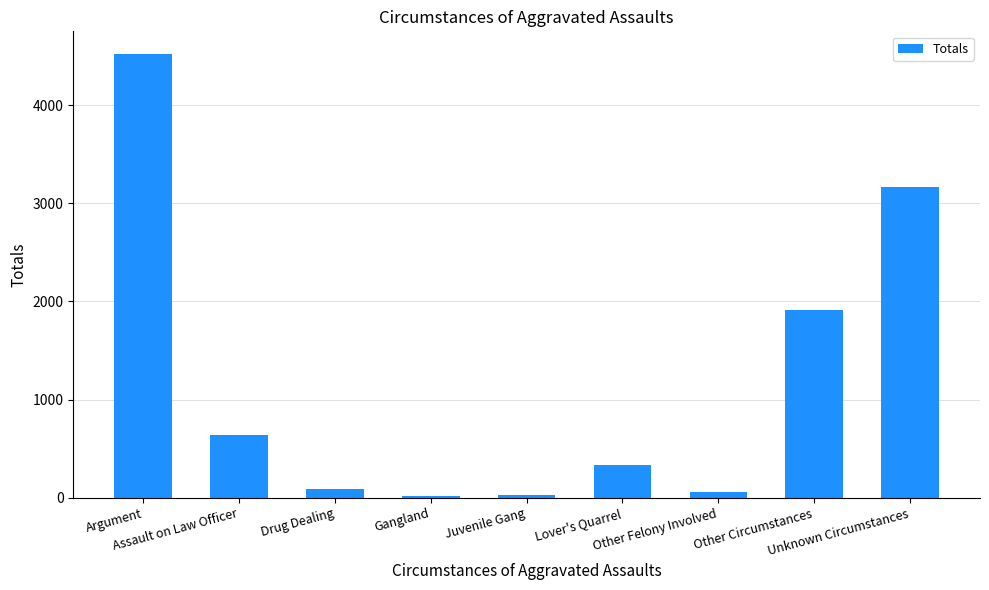

What is the change in value from Juvenile Gang to Unknown Circumstances?

+3144